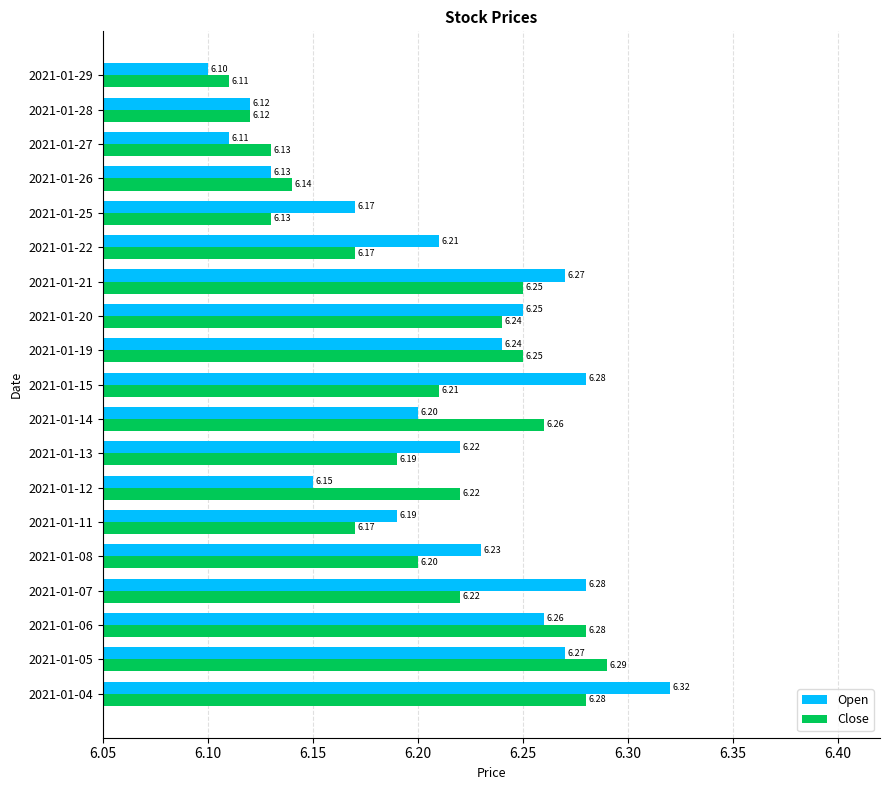

How many series are shown in this chart?

2